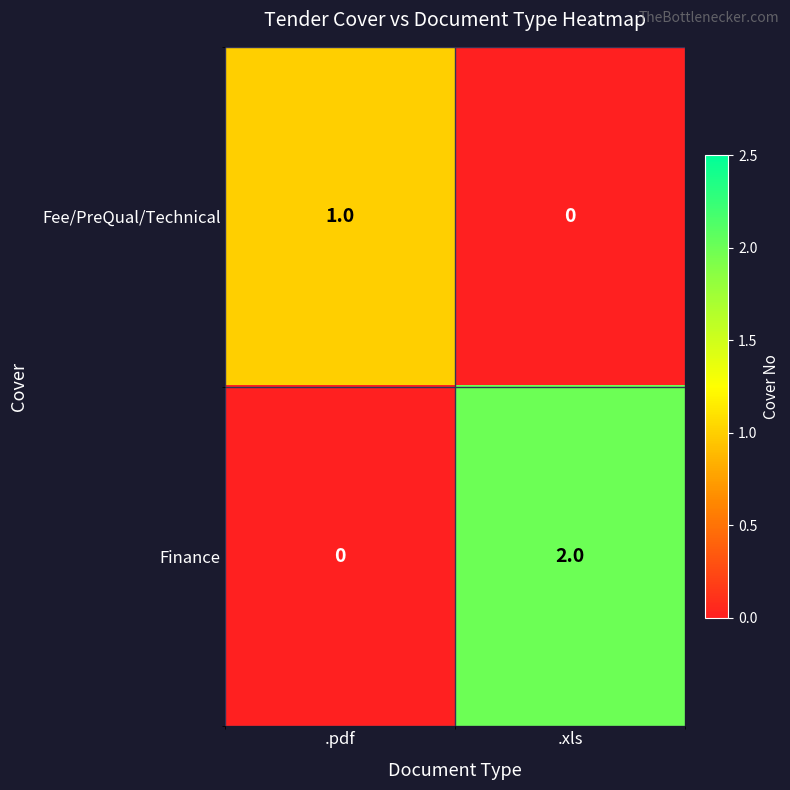

Which series has the largest range (max minus min)?

Finance